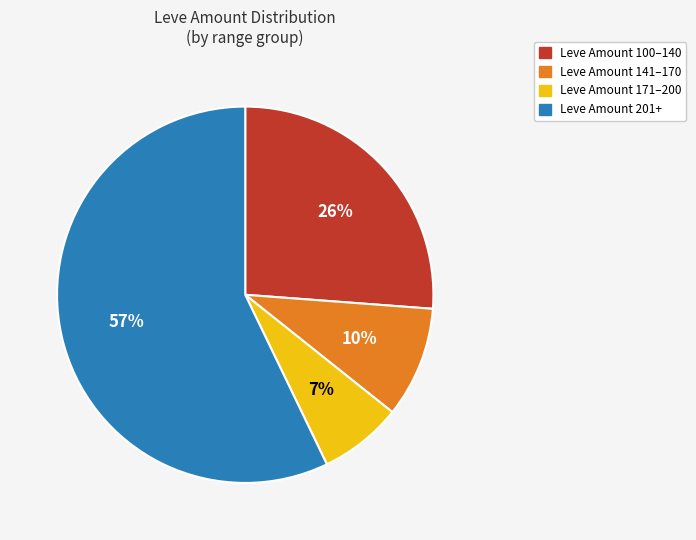

Count the number of slices in the pie.

4